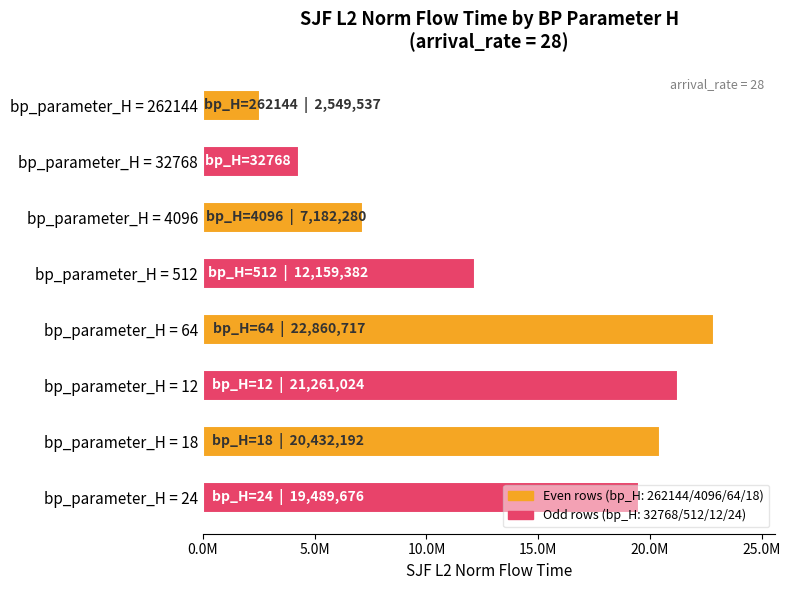

What is the difference between the maximum and second lowest values?

18543309.2